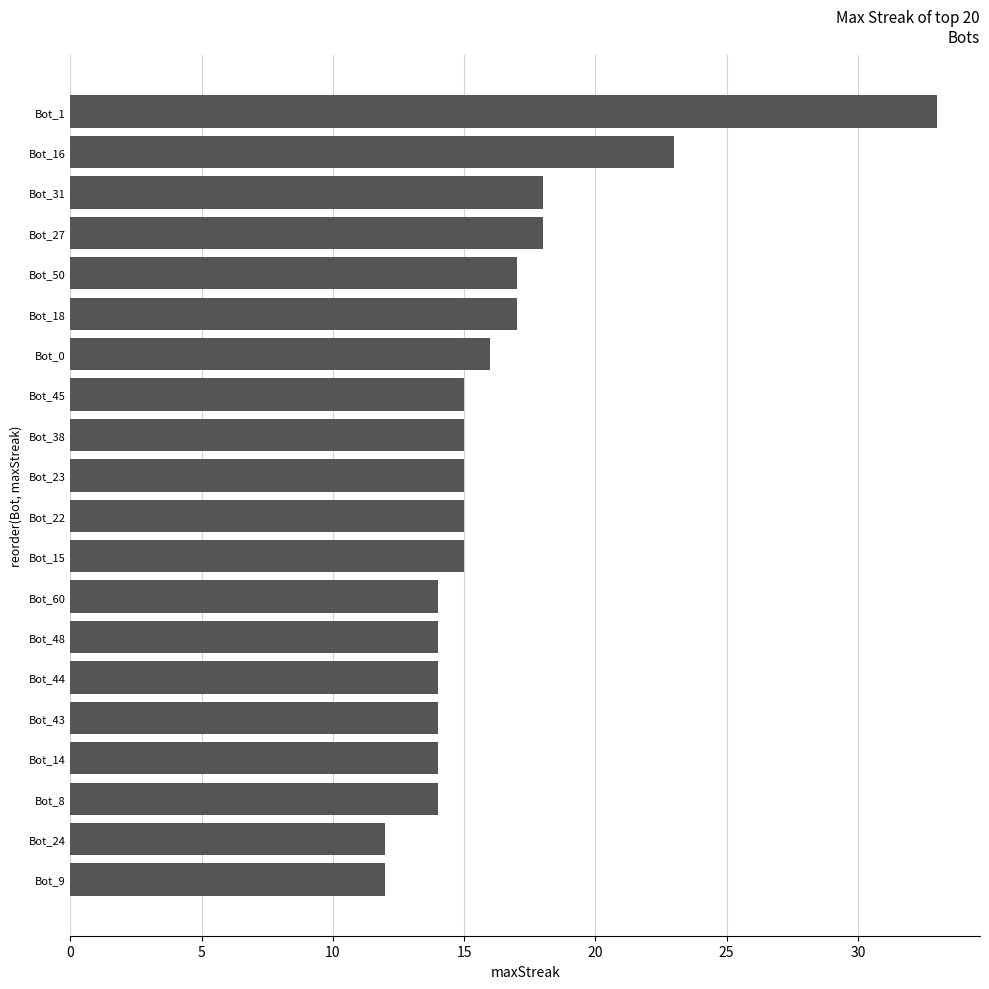

The value at Bot_14 is 14. True or false?

True